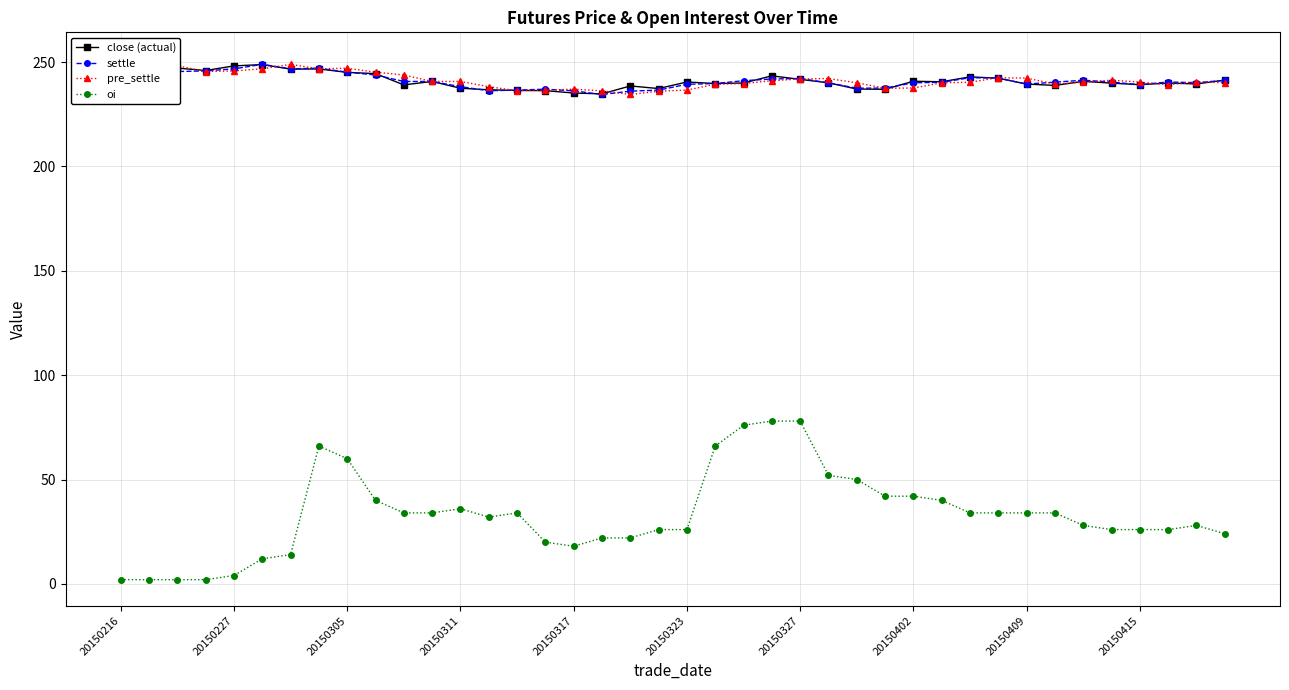

Is it true that pre_settle equals 247.1 at 20150305?

True